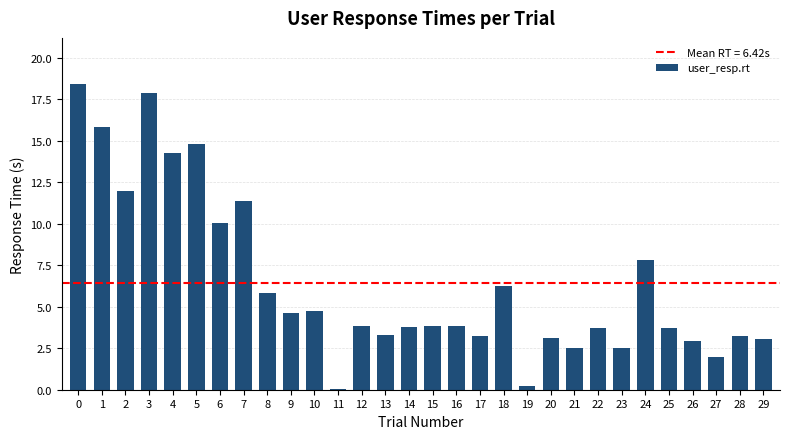

The value at 9 is 2.2. True or false?

False